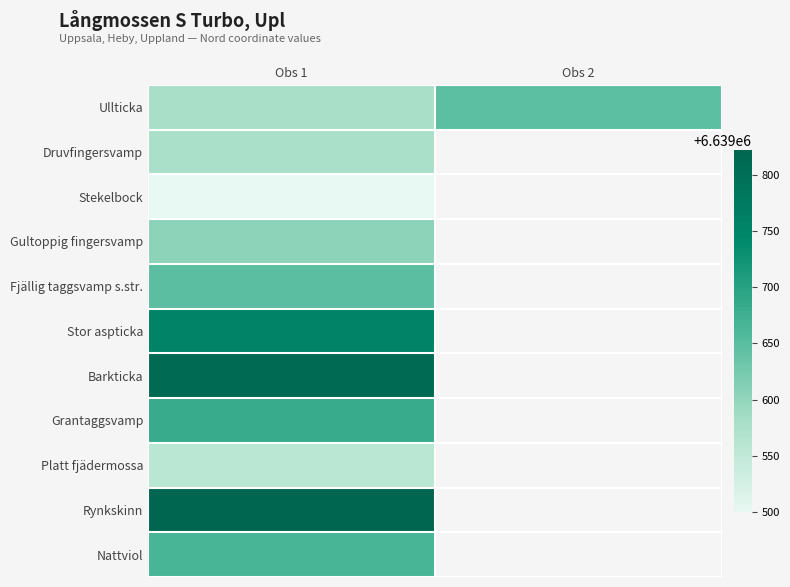

What is the highest value of the Grantaggsvamp series?

6639683.0